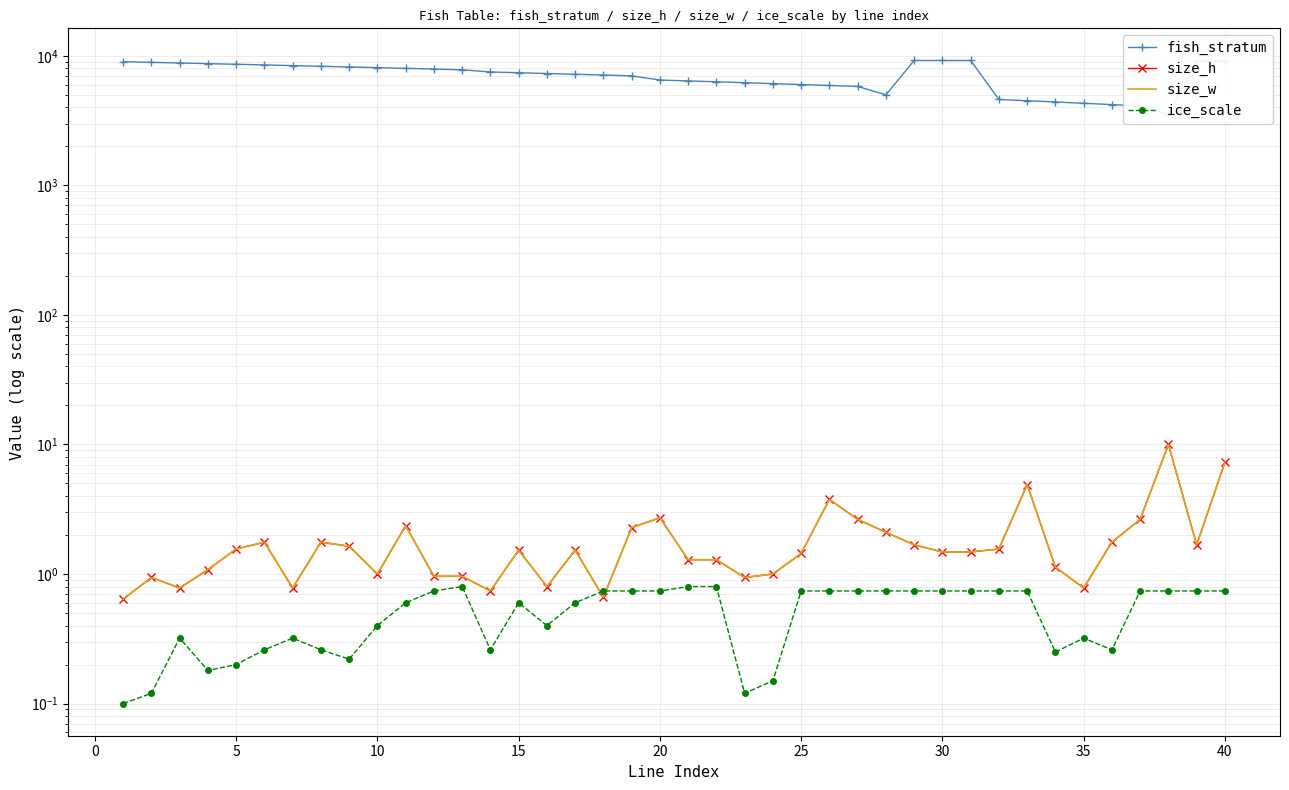

At 20, list the series in order from largest to smallest.

fish_stratum, size_h, size_w, ice_scale